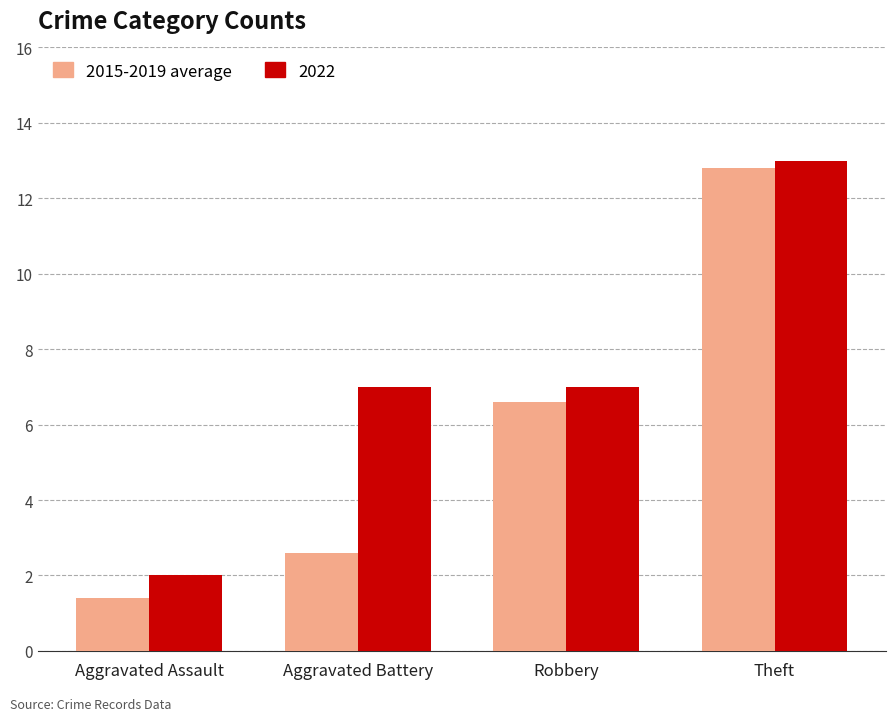

List the series in order of their overall mean, lowest first.

2015-2019 average, 2022